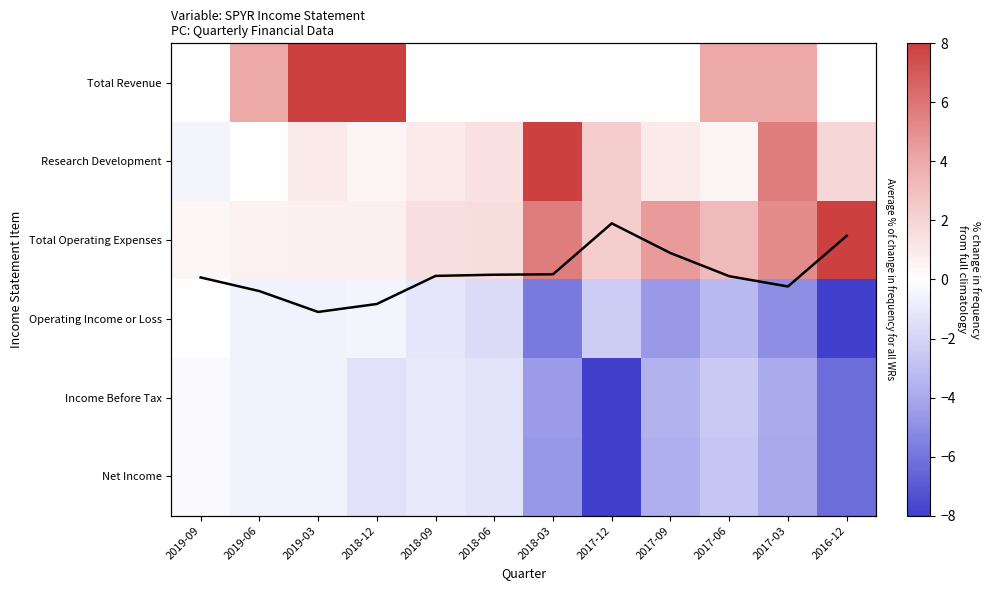

What is the sum of all Net Income values?

-34.4